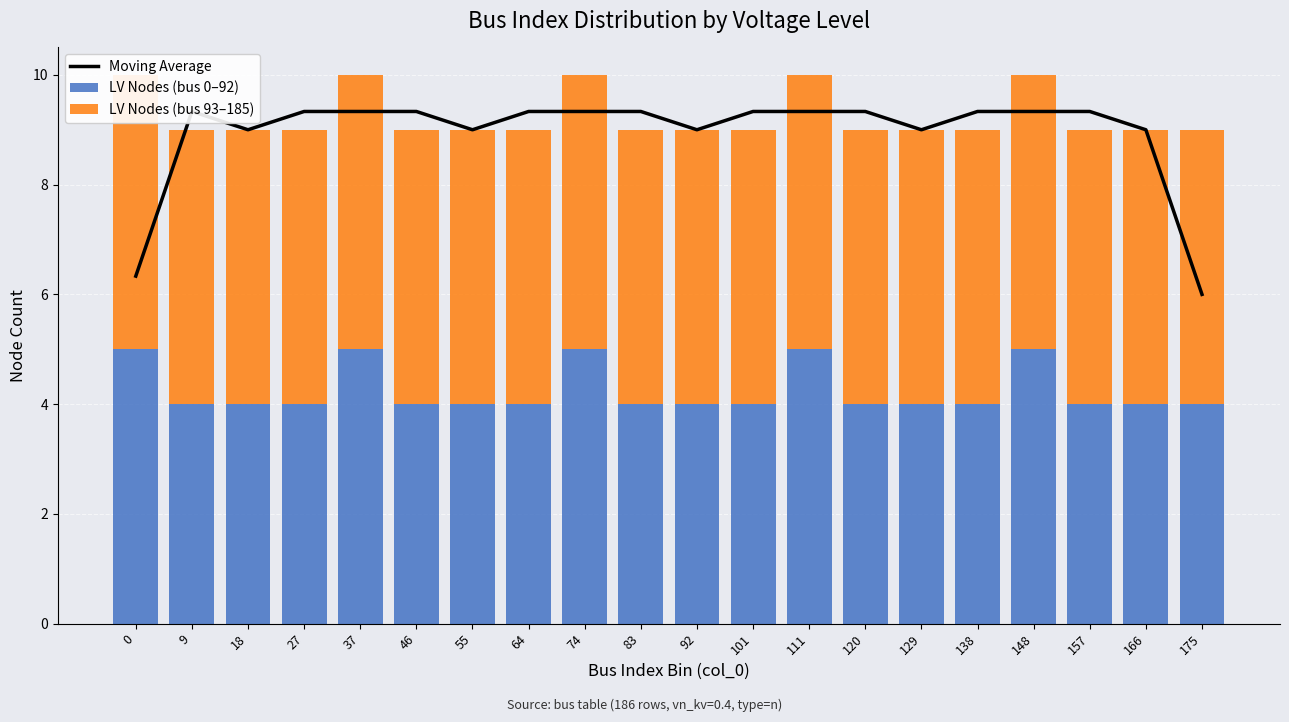

What is the value of the LV Nodes (bus 93–185) bar at the 7th from the left?

5.0